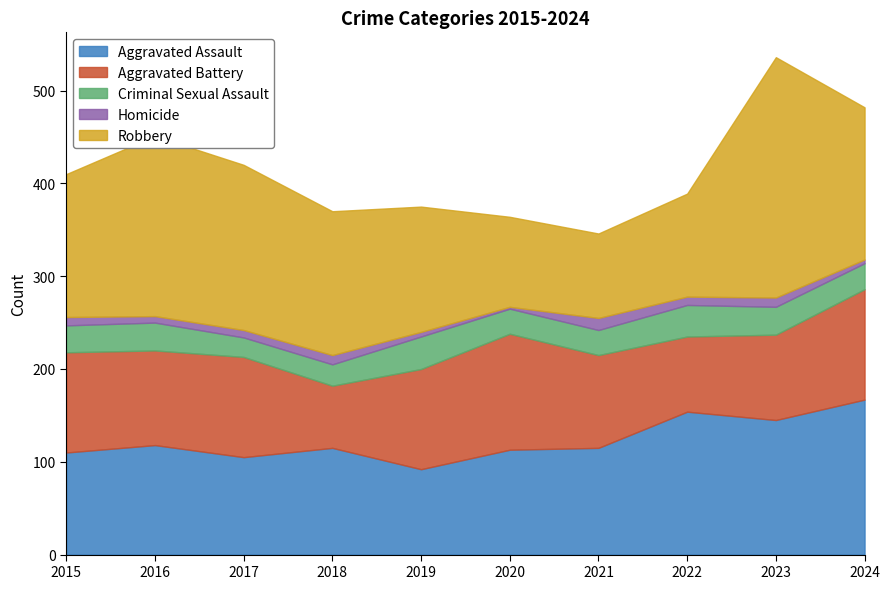

How many series are shown in this chart?

5